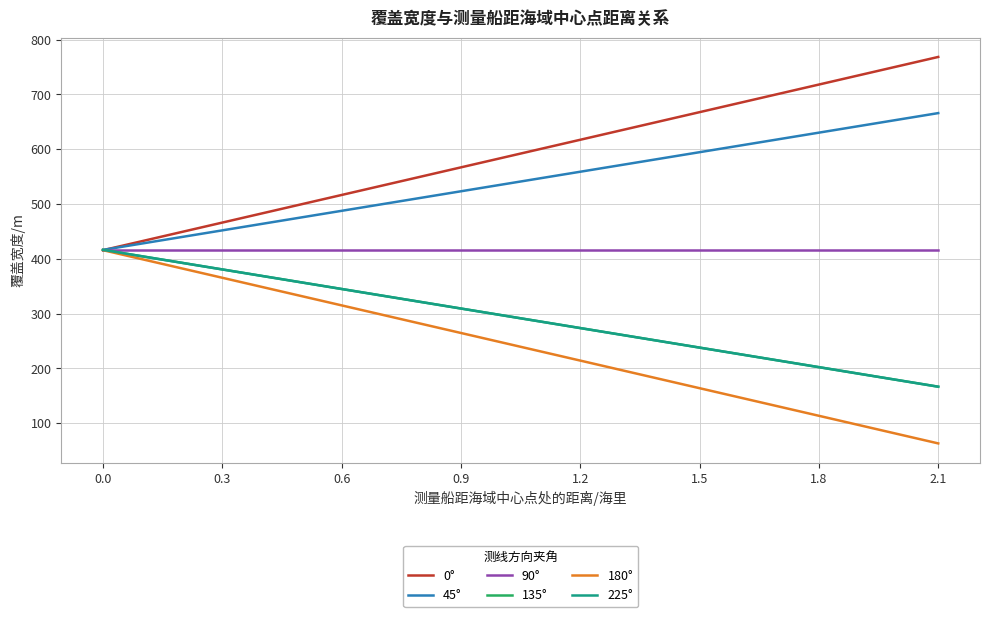

True or false: 45° and 180° intersect in this chart.

False